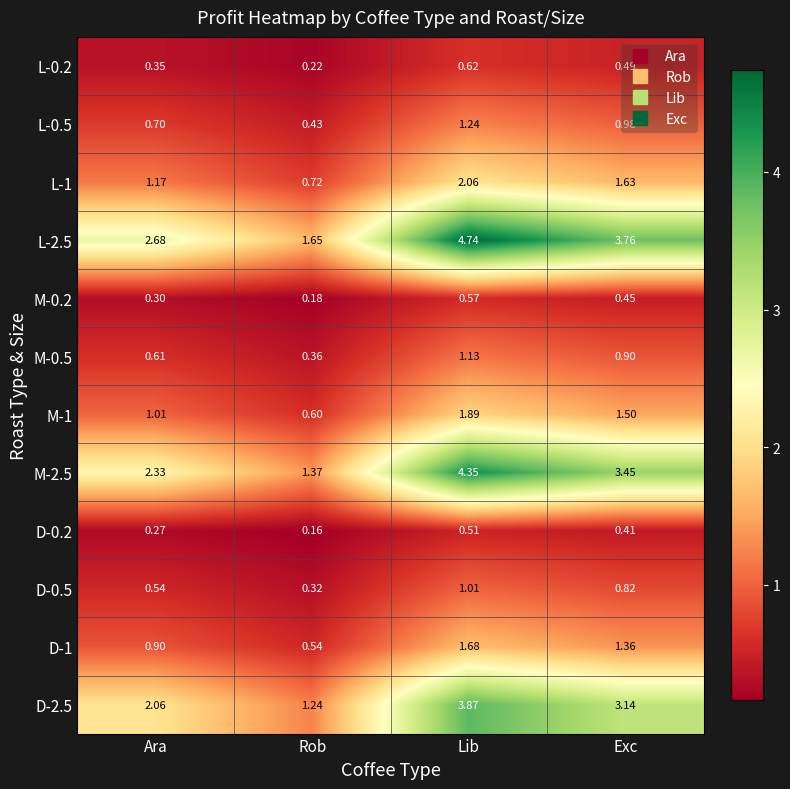

Is the value of M-2.5 at Exc greater than the value of D-0.2 at Rob?

Yes